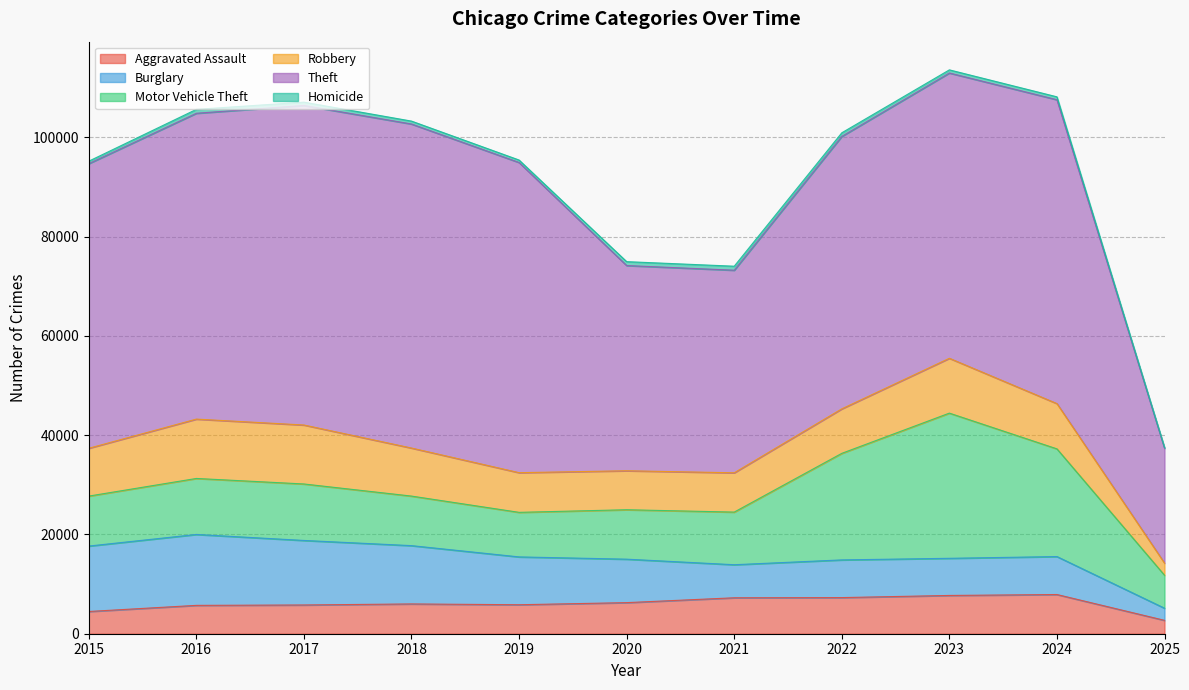

Which series changed the most between 2020 and 2025?

Theft